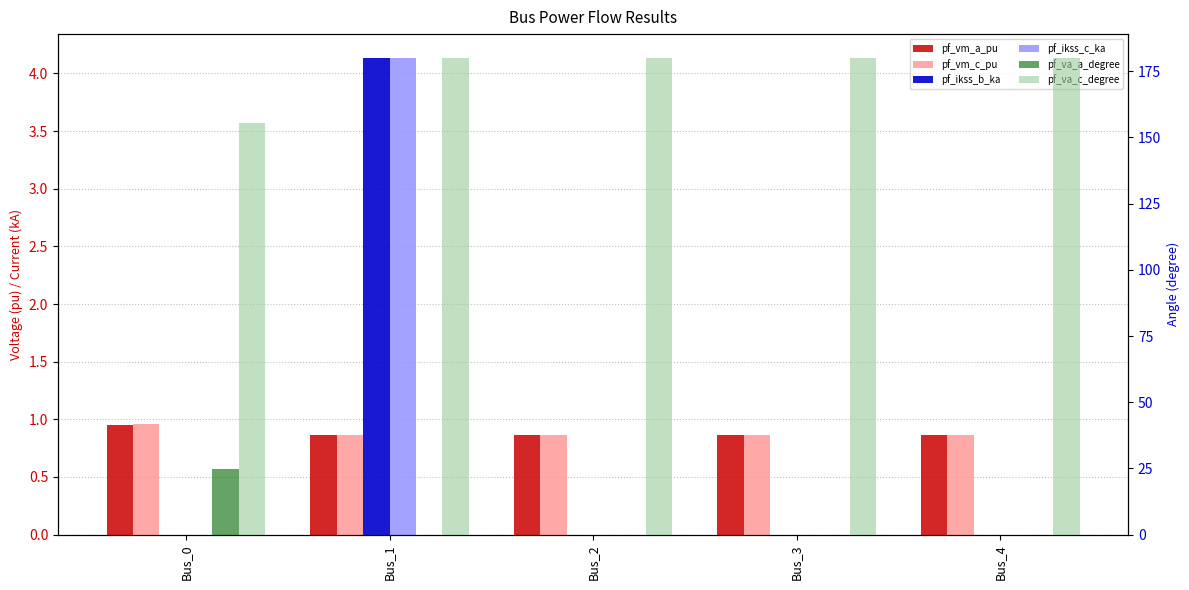

Reading left to right, list all the values displayed in this chart.

pf_vm_a_pu: Bus_0=0.9	Bus_1=0.9	Bus_2=0.9	Bus_3=0.9	Bus_4=0.9
pf_vm_c_pu: Bus_0=1.0	Bus_1=0.9	Bus_2=0.9	Bus_3=0.9	Bus_4=0.9
pf_ikss_b_ka: Bus_0=0.0	Bus_1=4.1	Bus_2=0.0	Bus_3=0.0	Bus_4=0.0
pf_ikss_c_ka: Bus_0=0.0	Bus_1=4.1	Bus_2=0.0	Bus_3=0.0	Bus_4=0.0
pf_va_a_degree: Bus_0=24.8	Bus_1=0.0	Bus_2=0.0	Bus_3=0.0	Bus_4=0.0
pf_va_c_degree: Bus_0=155.5	Bus_1=180.0	Bus_2=180.0	Bus_3=180.0	Bus_4=180.0